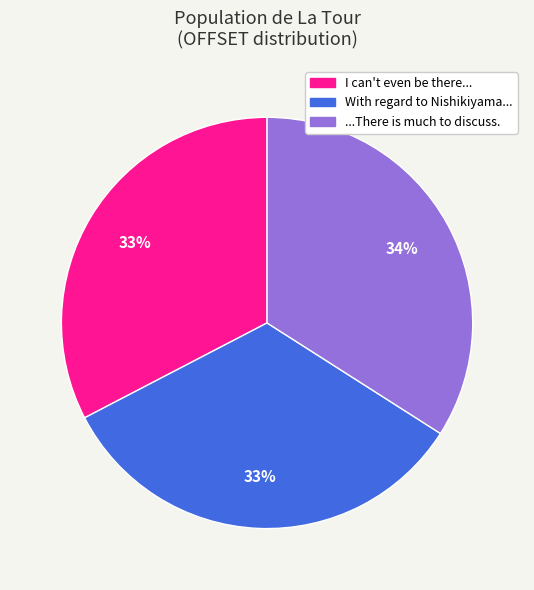

To the nearest percent, what is the difference between the largest and smallest slice percentages?

1%